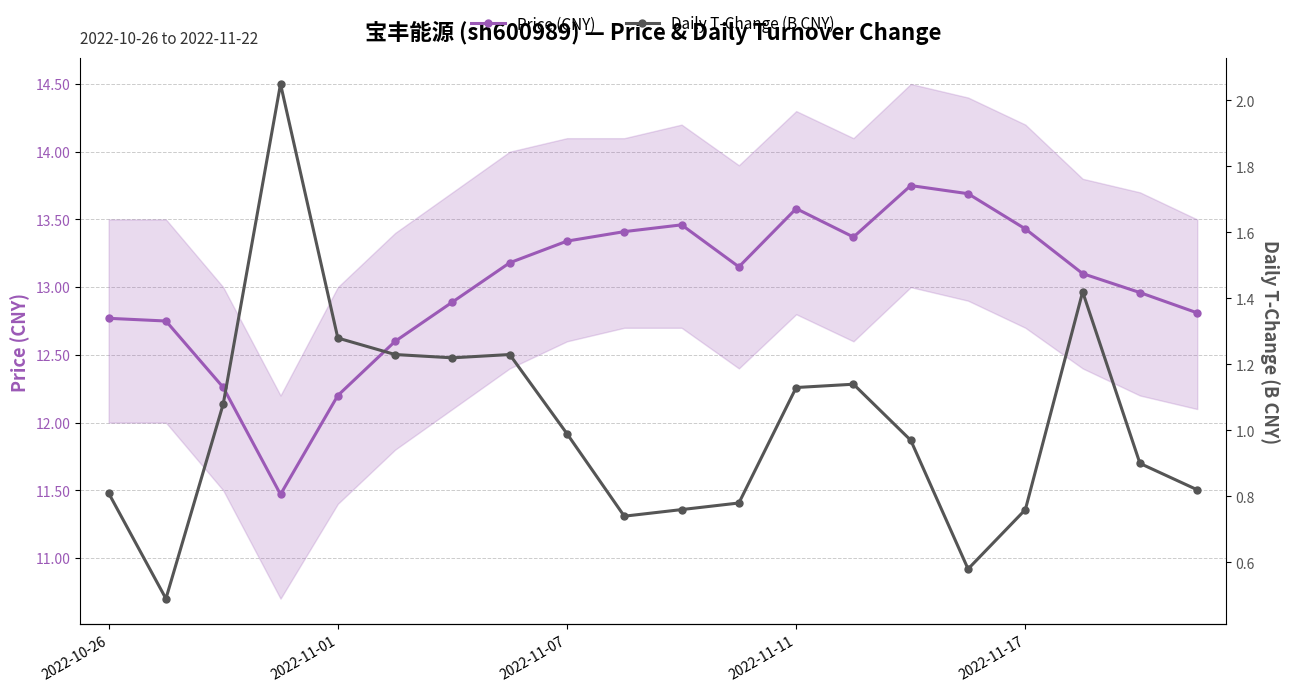

What is the minimum value for Price (CNY)?

11.5